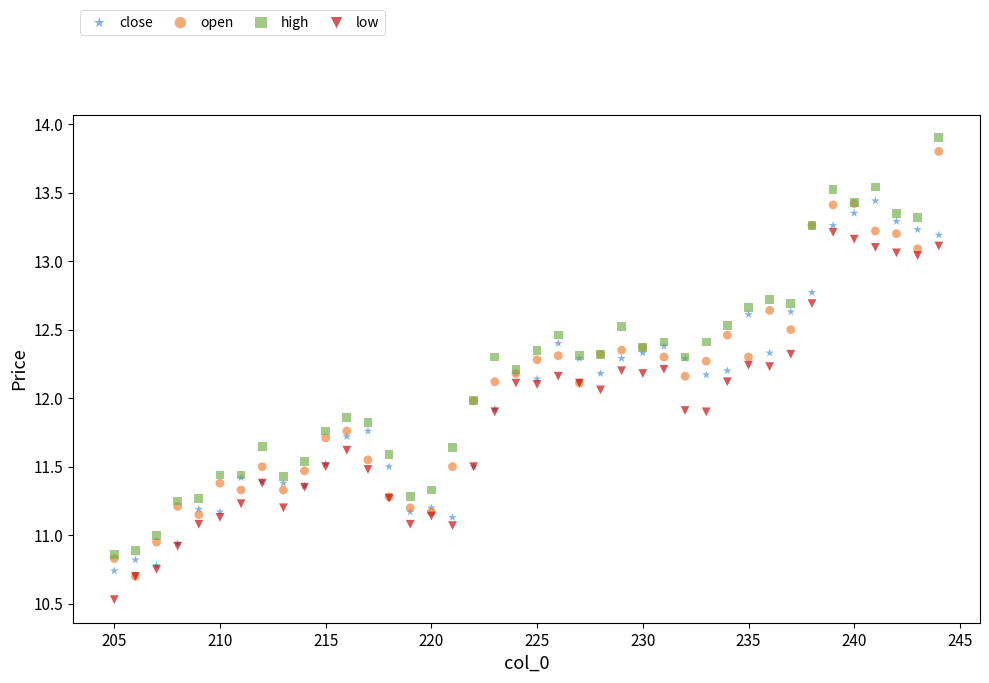

Which series contains the highest Y value?

high